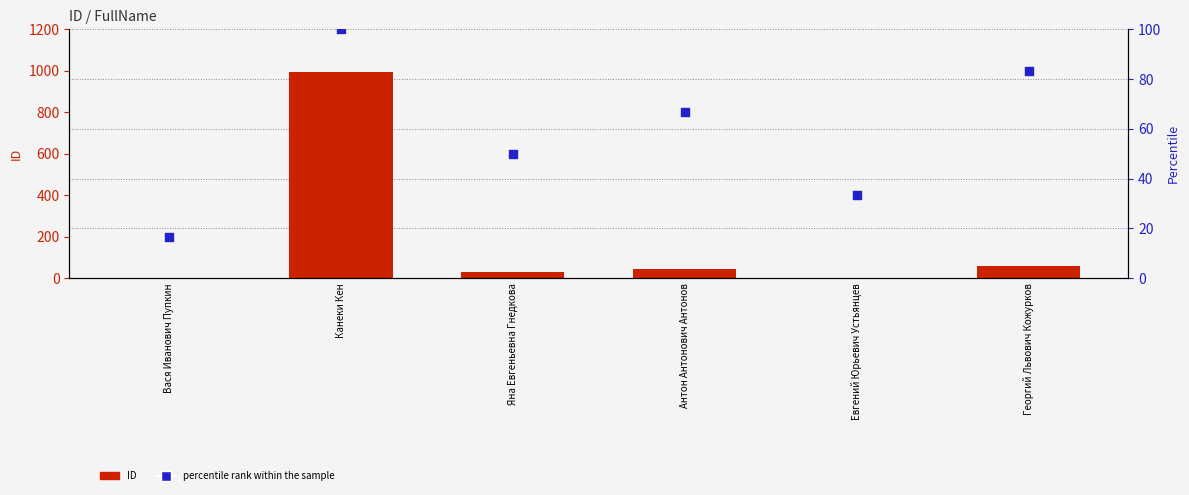

What is the total value across all series at Яна Евгеньевна Гнедкова?

82.0